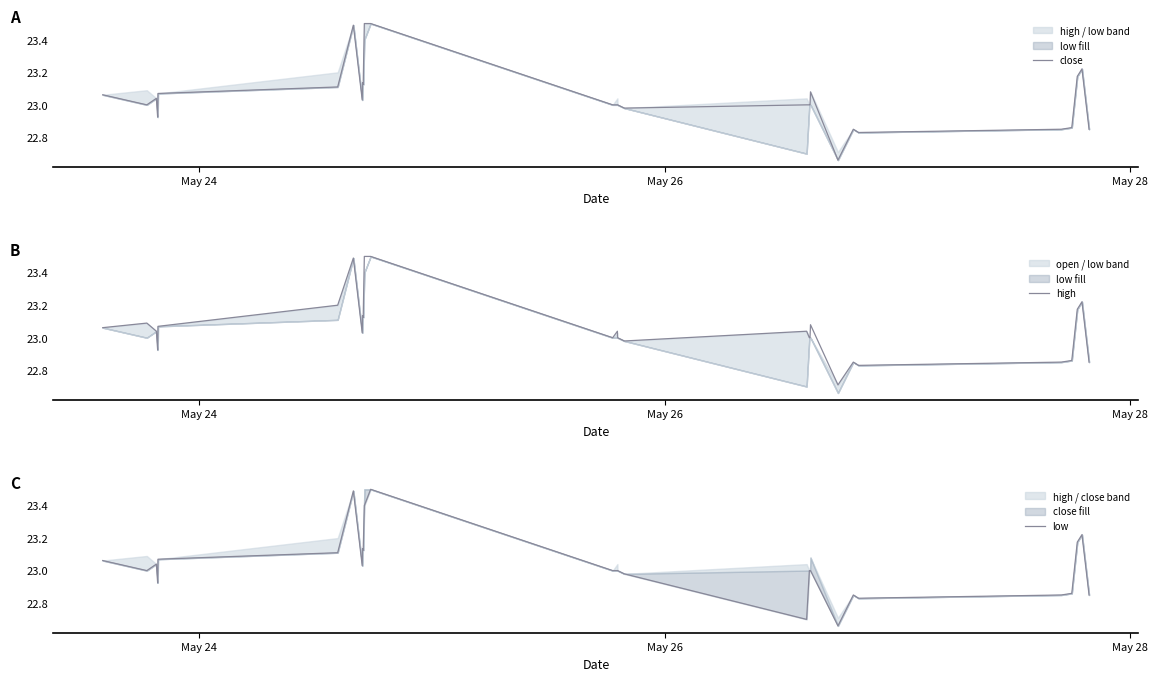

How many lines are shown in the chart?

3